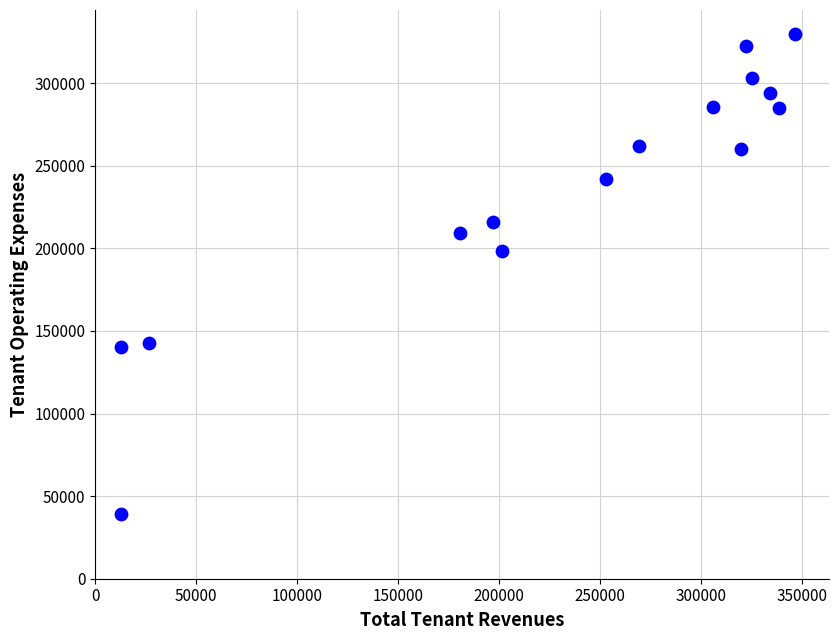

What Y value in the scatter plot is closest to 184296?

198312.9